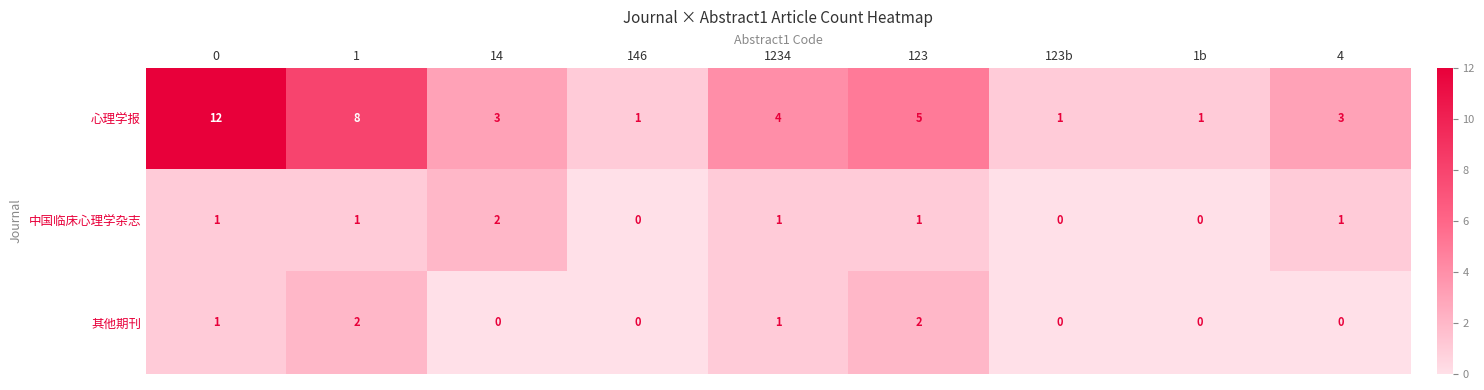

Reading left to right, extract all data points from this chart.

心理学报: 12	8	3	1	4	5	1	1	3
中国临床心理学杂志: 1	1	2	0	1	1	0	0	1
其他期刊: 1	2	0	0	1	2	0	0	0